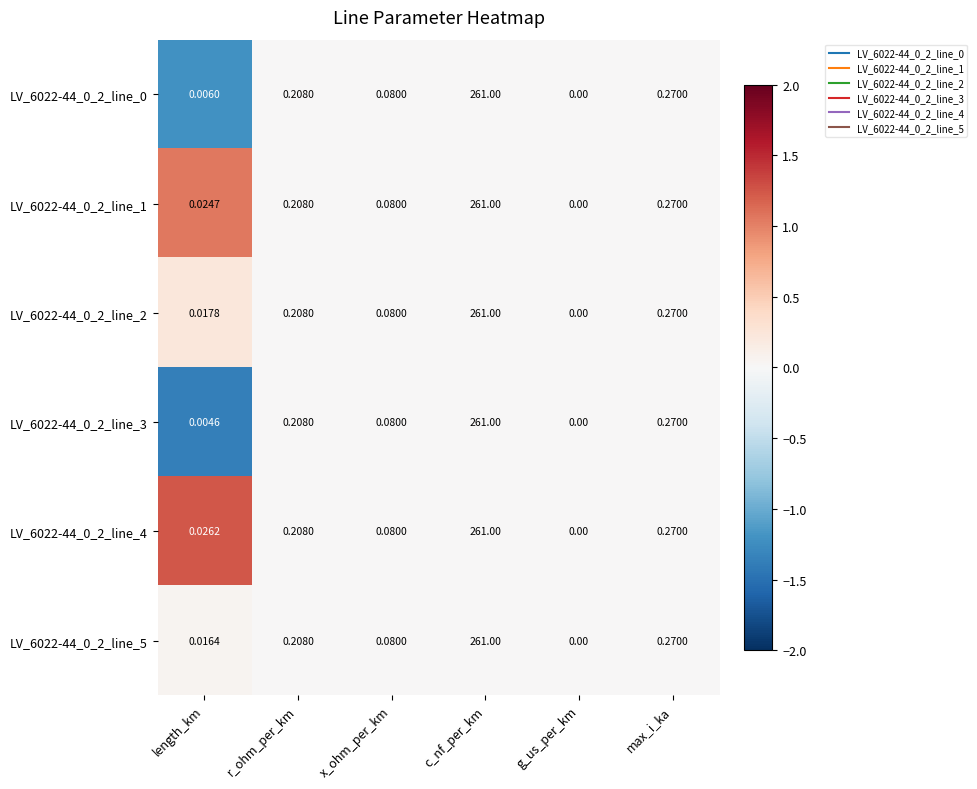

At which label is LV_6022-44_0_2_line_5 closest to 130?

max_i_ka